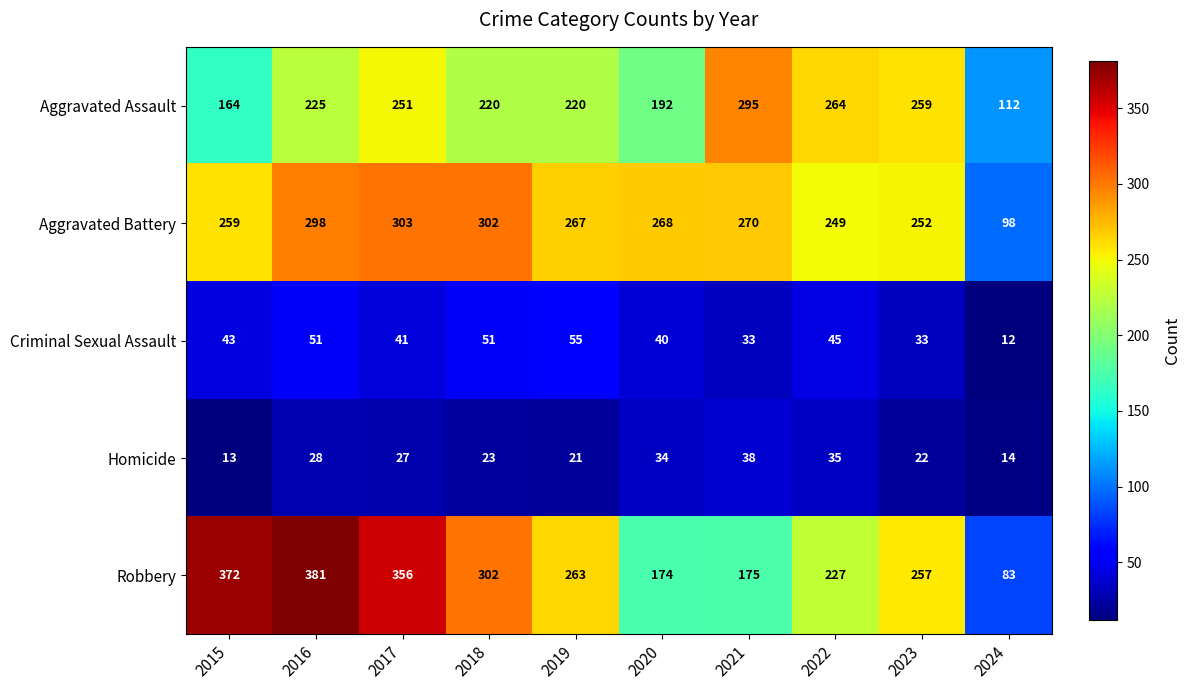

Which label corresponds to the smallest value in the chart?

2024